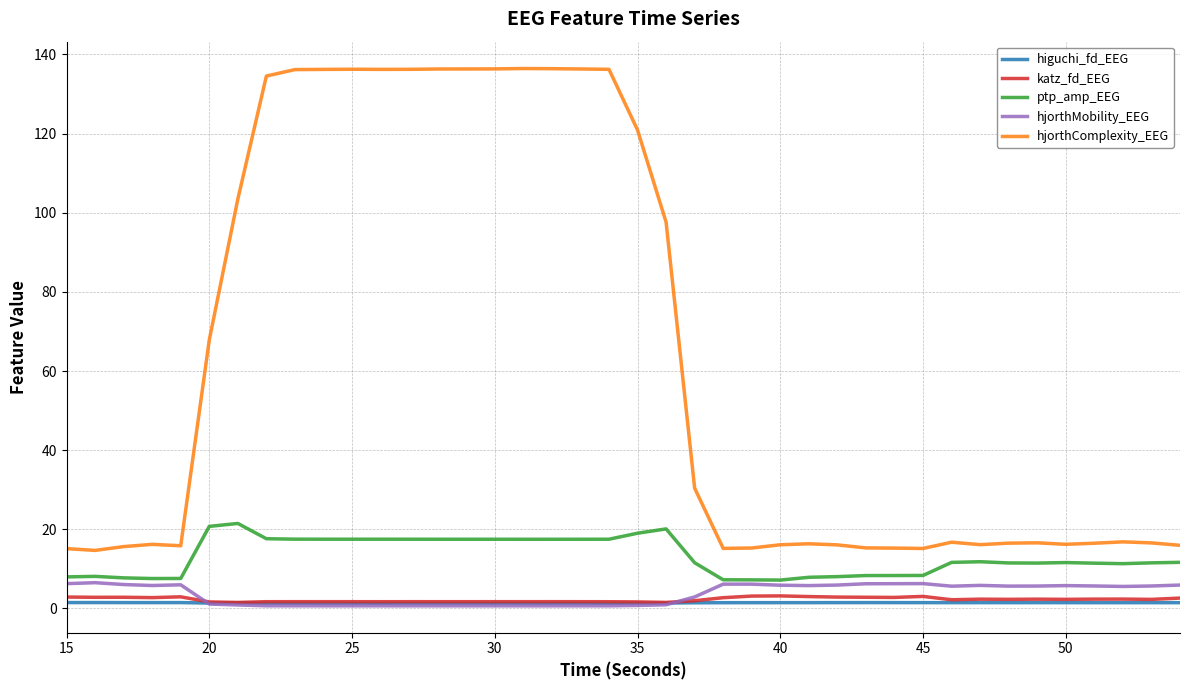

True or false: katz_fd_EEG and ptp_amp_EEG intersect in this chart.

False